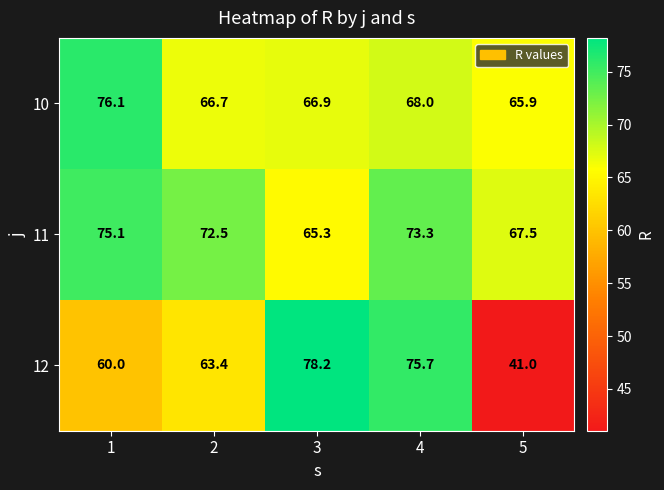

What is the maximum value shown in the chart?

78.2